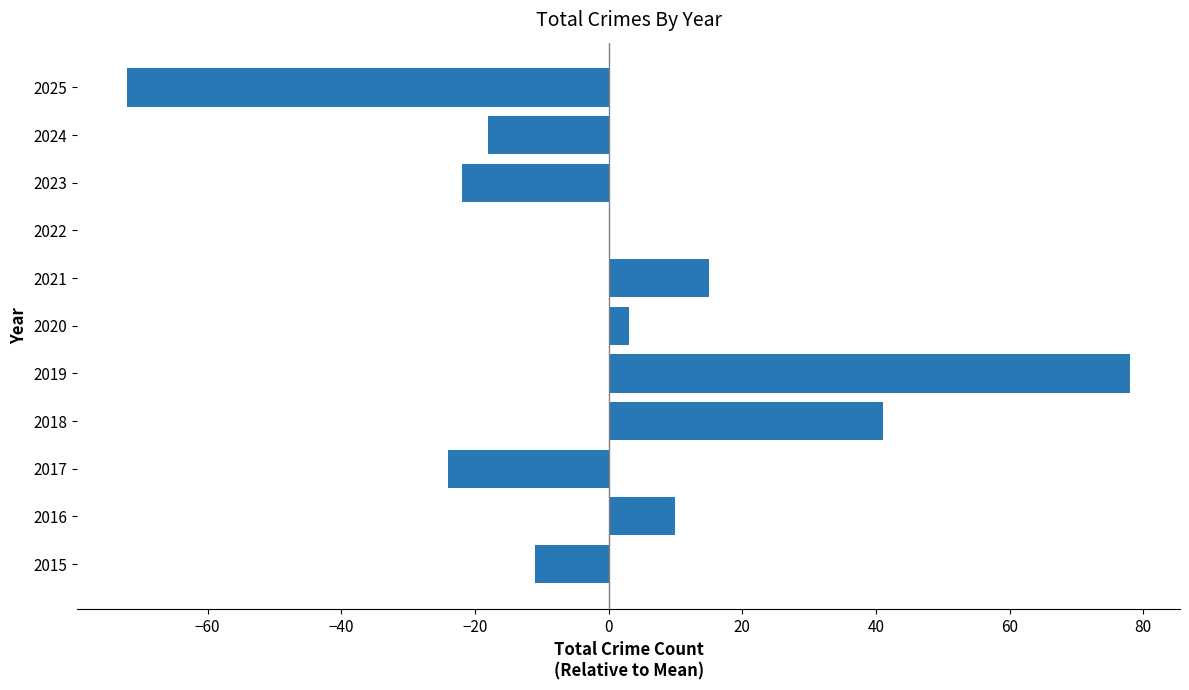

Reading top to bottom, extract all data points from this chart.

2025=-72	2024=-18	2023=-22	2022=0	2021=15	2020=3	2019=78	2018=41	2017=-24	2016=10	2015=-11